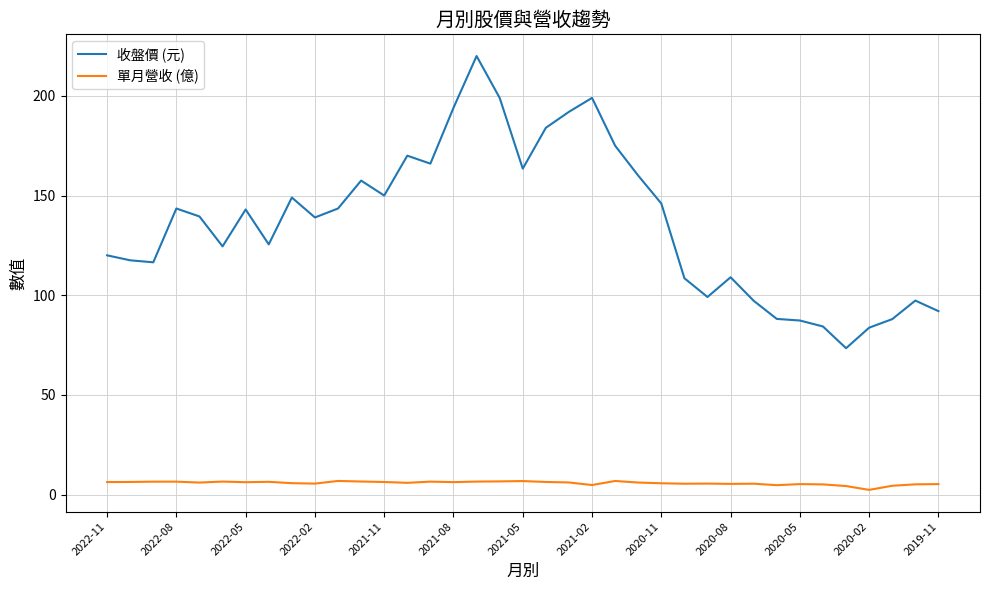

Which series has the largest total across all categories?

收盤價 (元)